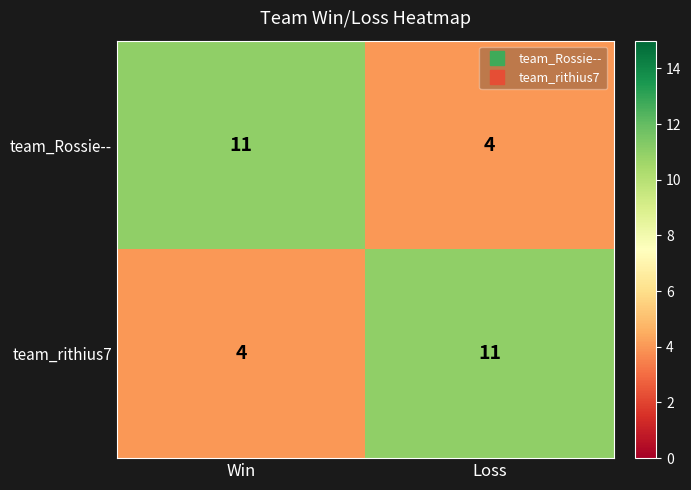

Reading left to right, list all the values displayed in this chart.

team_Rossie--: Win=11	Loss=4
team_rithius7: Win=4	Loss=11